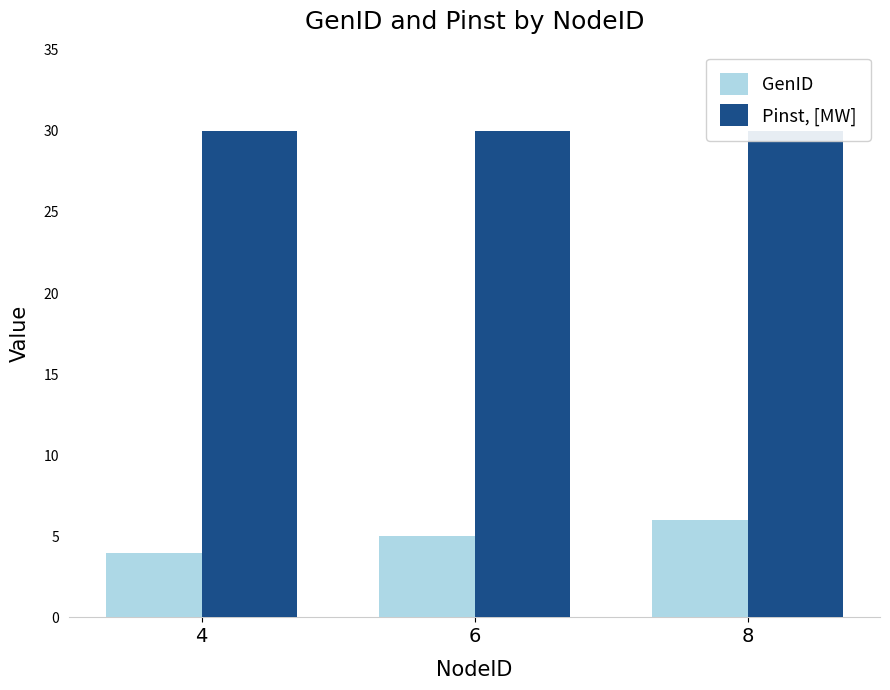

The value of GenID at 6 is 7. True or false?

False